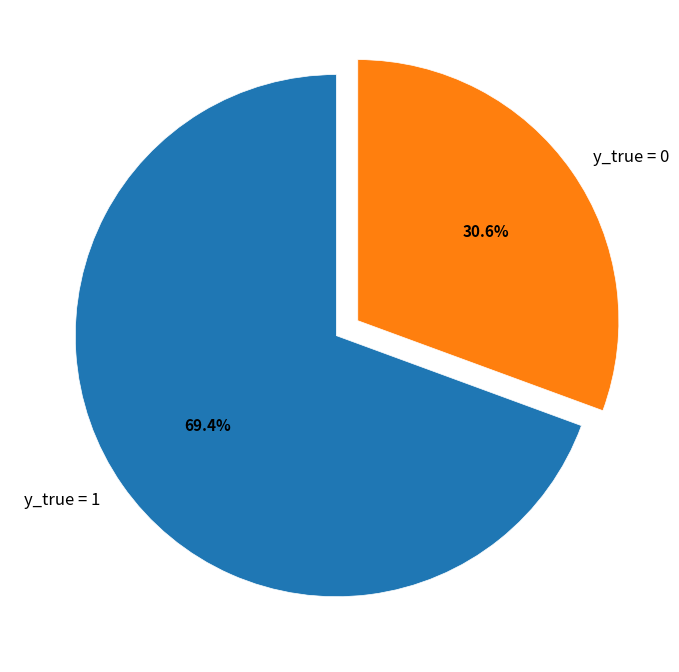

Is y_true = 1 the majority of the pie?

Yes